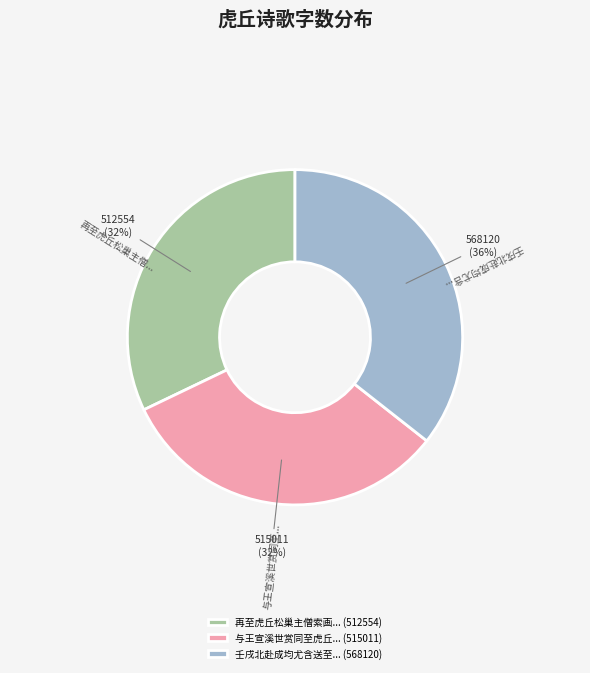

Does any single category account for the majority?

No